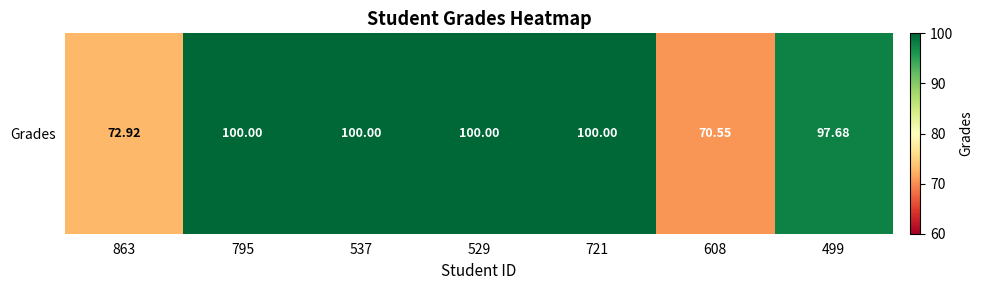

What is the sum of all values?

641.1